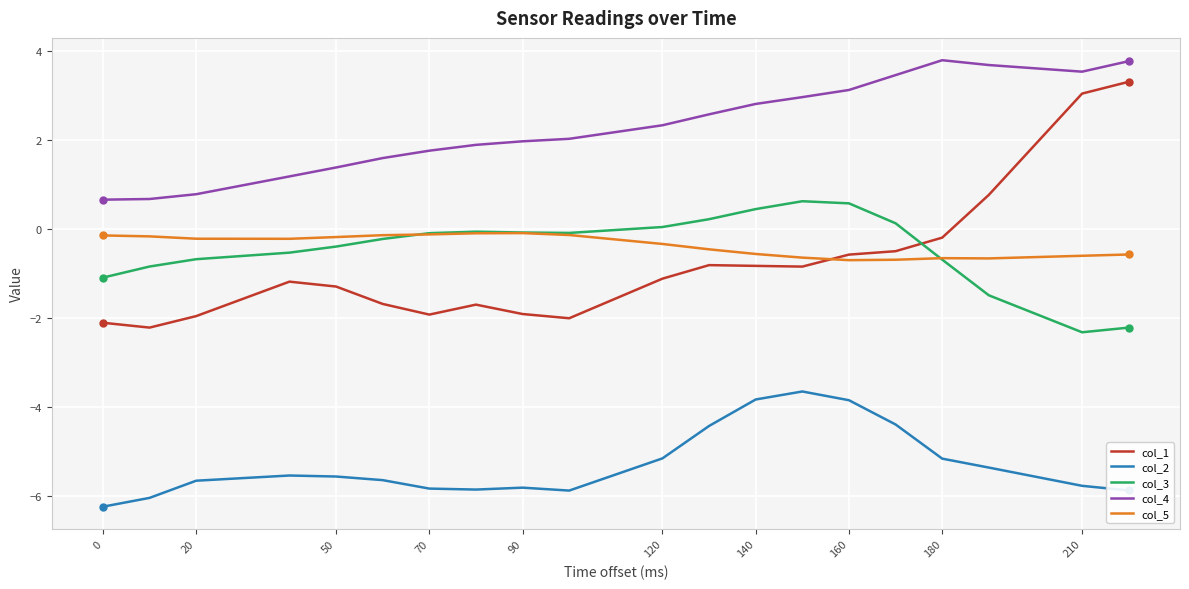

Rank the series by their maximum value, from highest to lowest.

col_4, col_1, col_3, col_5, col_2